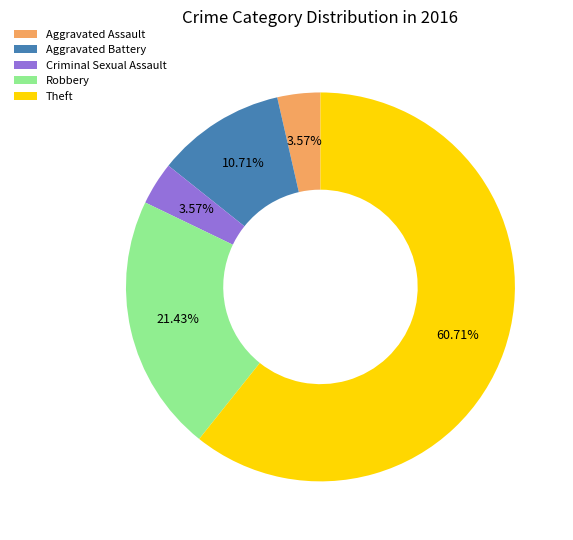

Is it true that Theft is 61% of the pie?

True